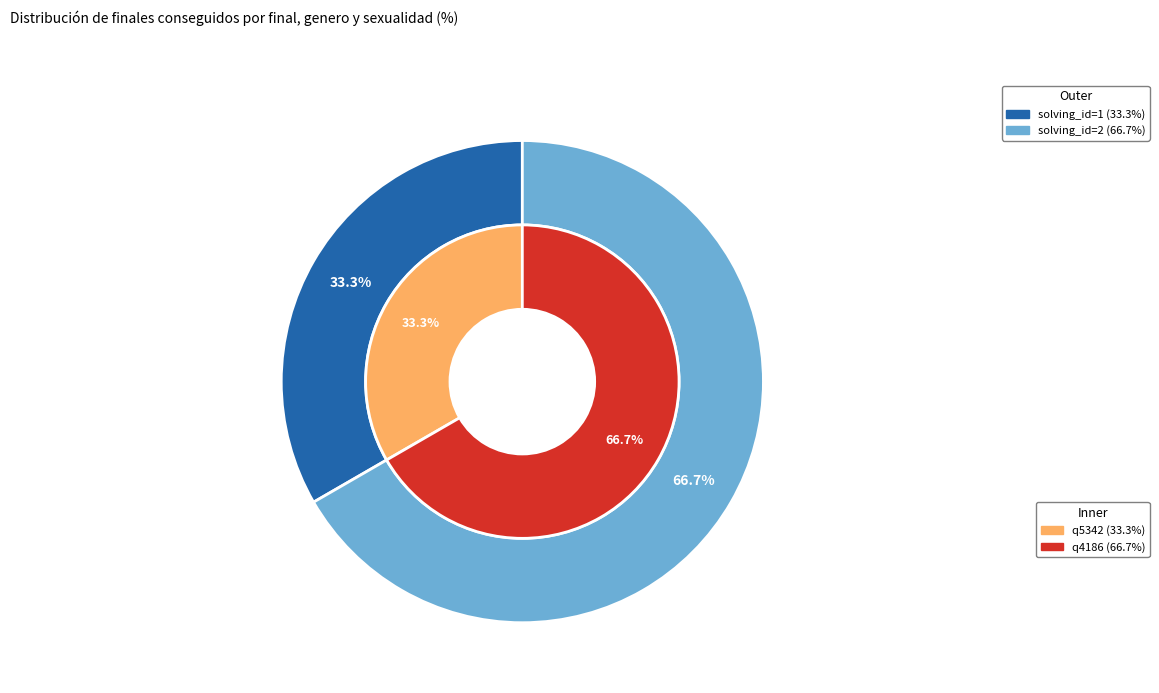

Is it true that 1558751981483 is 78% of the pie?

False